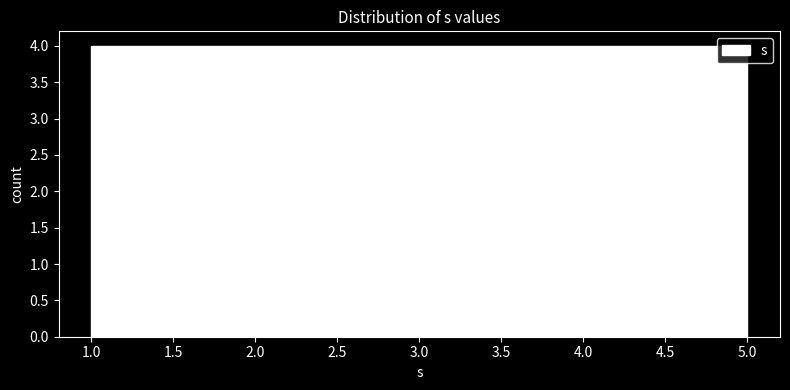

How tall is the bar that spans 2.6 to 3.4 on the x-axis? The values are not printed on the chart, so give them approximately, as read against the axis.

4